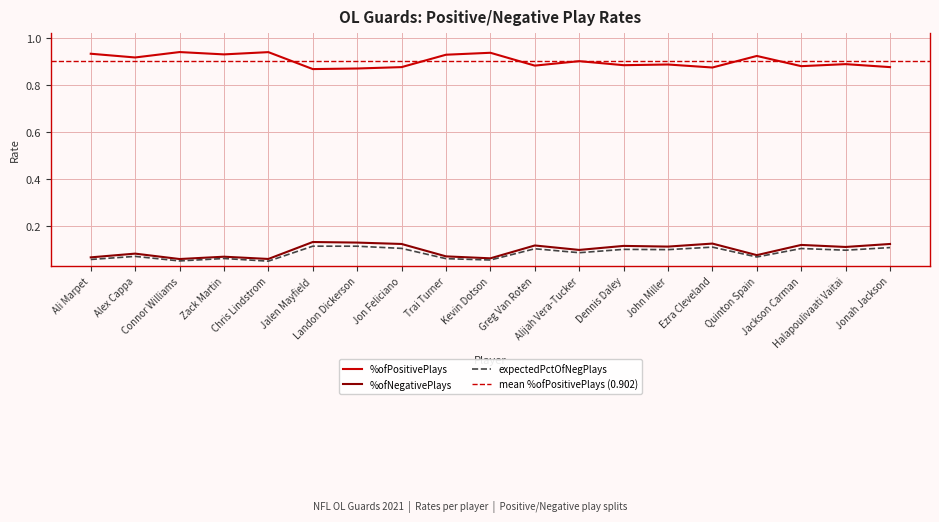

What is the sum of all expectedPctOfNegPlays values?

1.6